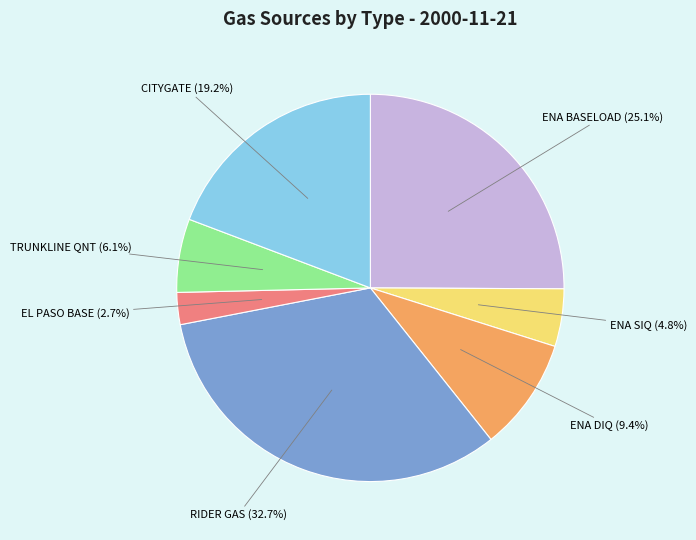

Does any single category account for the majority?

No